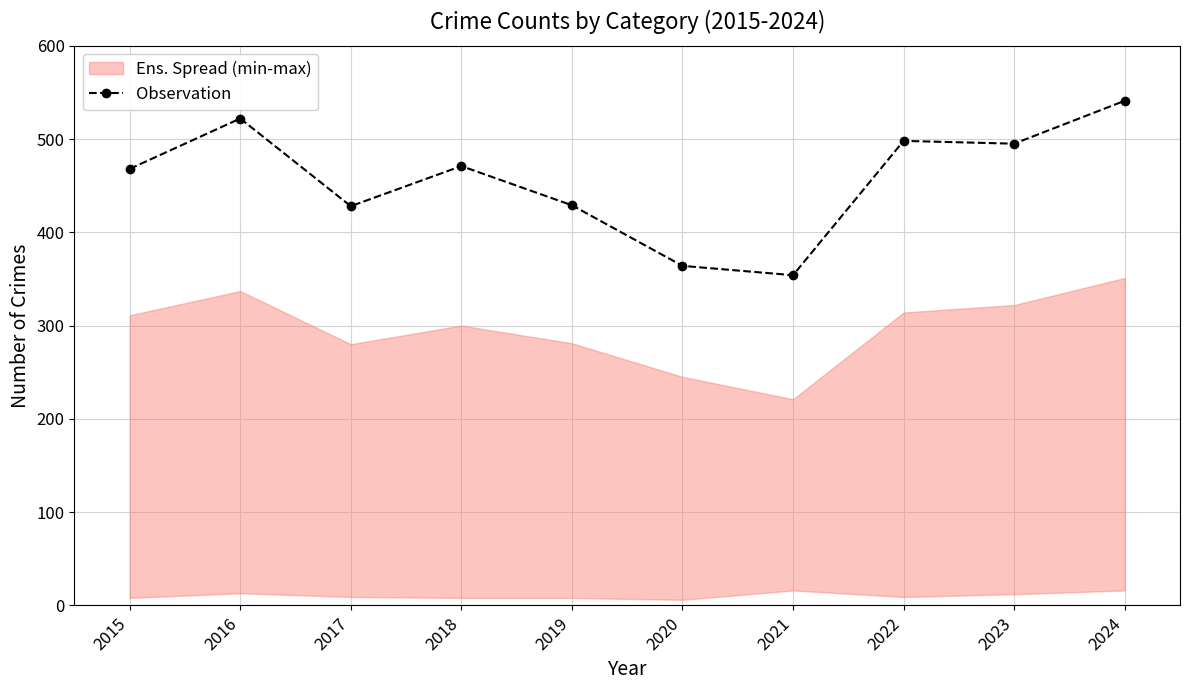

Is it true that the value at 2018 is 230?

False